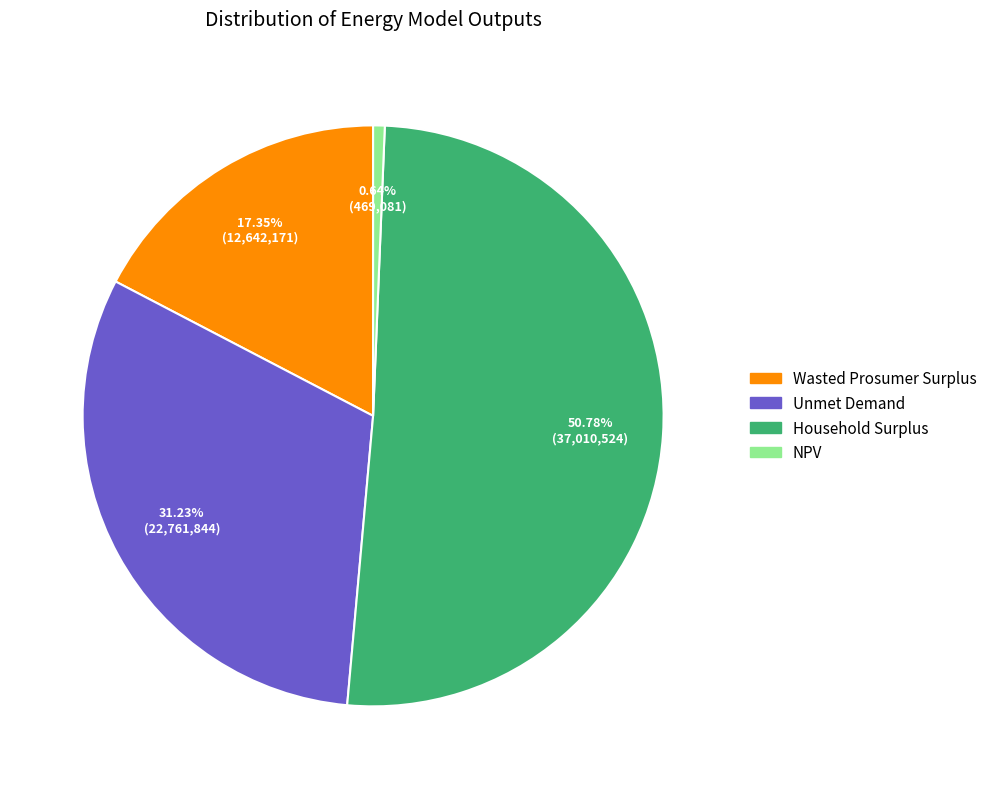

Rank the categories by value from lowest to highest.

NPV, Wasted Prosumer Surplus, Unmet Demand, Household Surplus